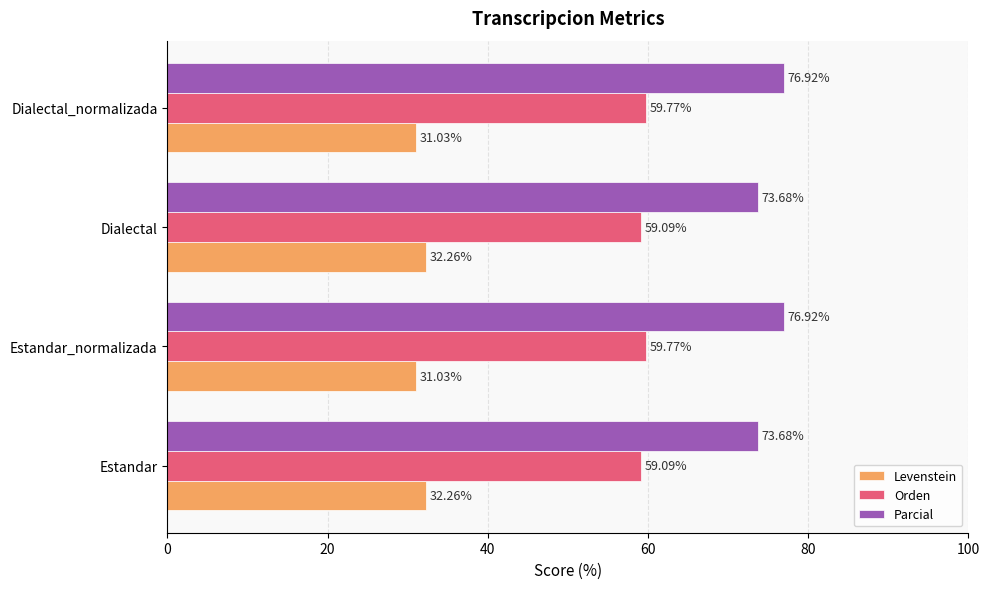

What are all the series names shown in the legend?

Levenstein, Orden, Parcial